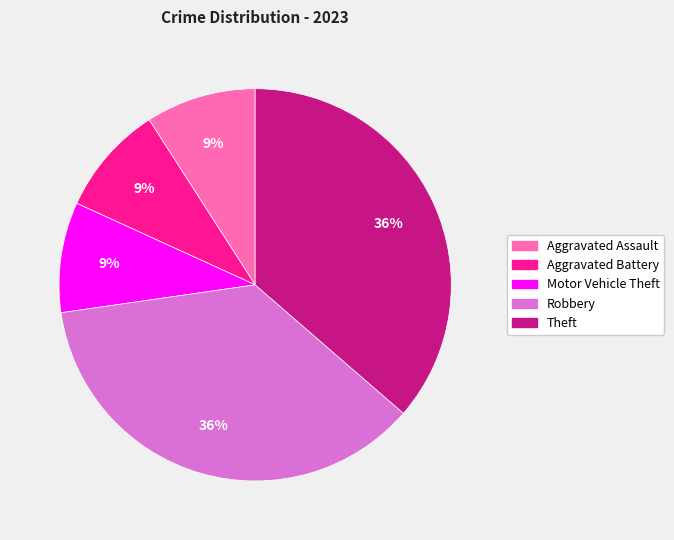

What is the ratio of the value at Aggravated Battery to the value at Motor Vehicle Theft?

1.0